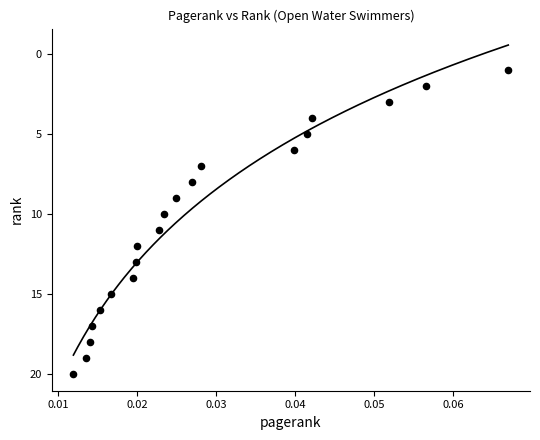

What is the range of Y values (max minus min)?

19